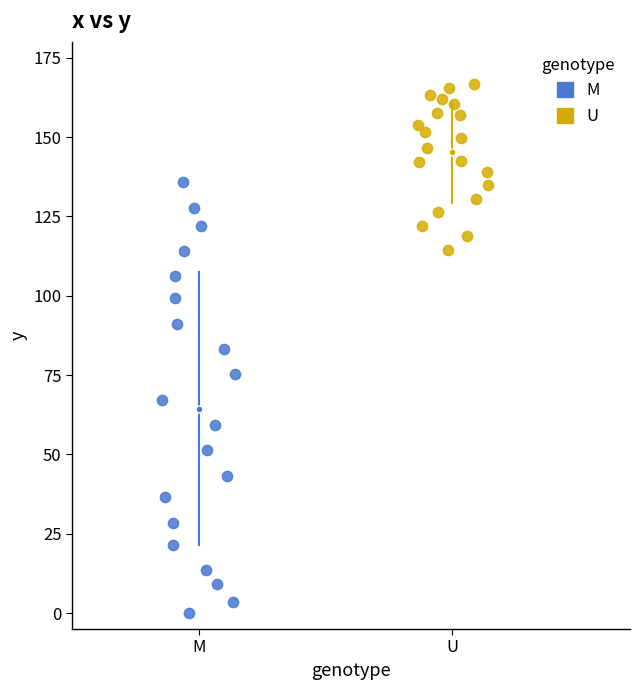

Which series contains the lowest Y value?

M